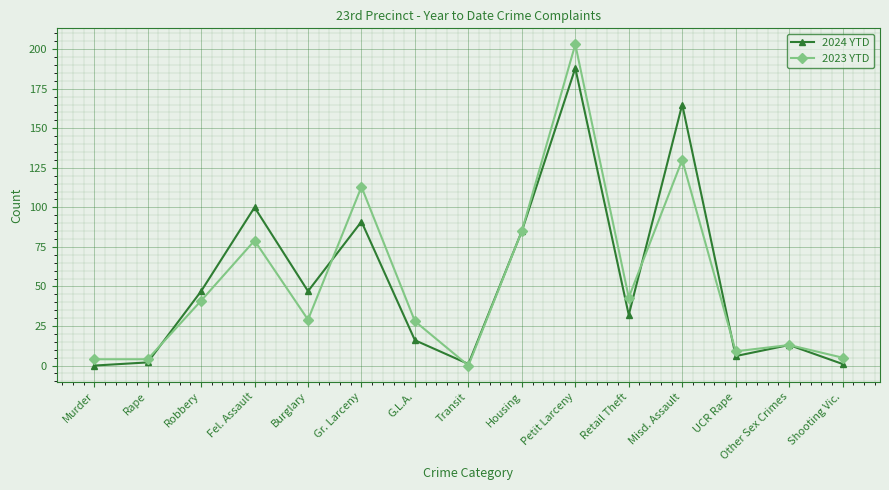

At which category is the sum across all series the highest?

Petit Larceny